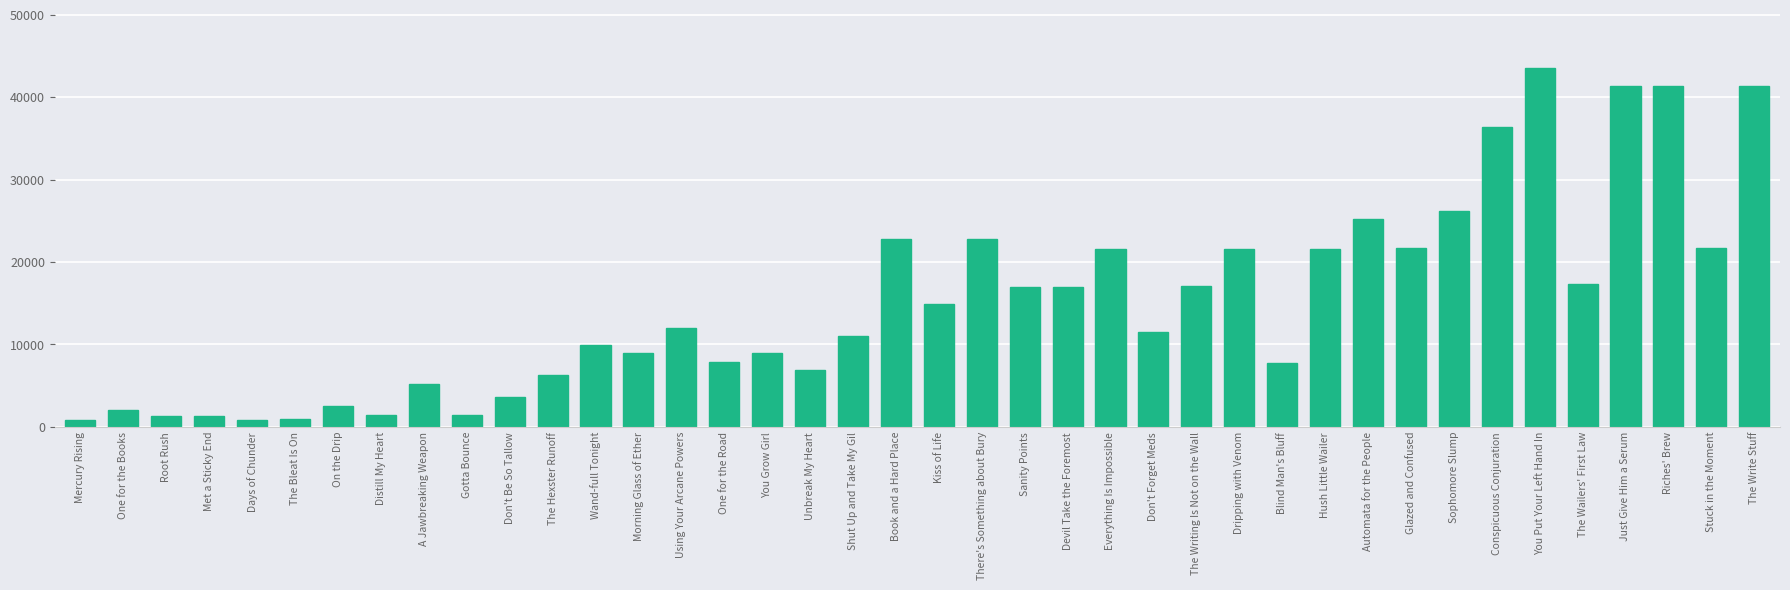

What is the value of the 28th bar from the left?

21600